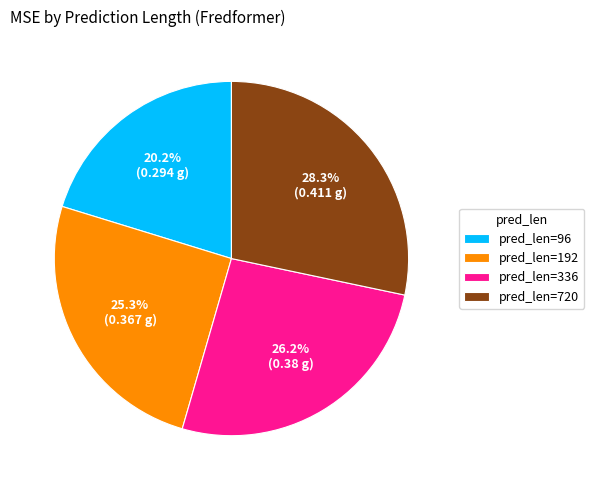

Is there any slice that represents more than half of the pie?

No